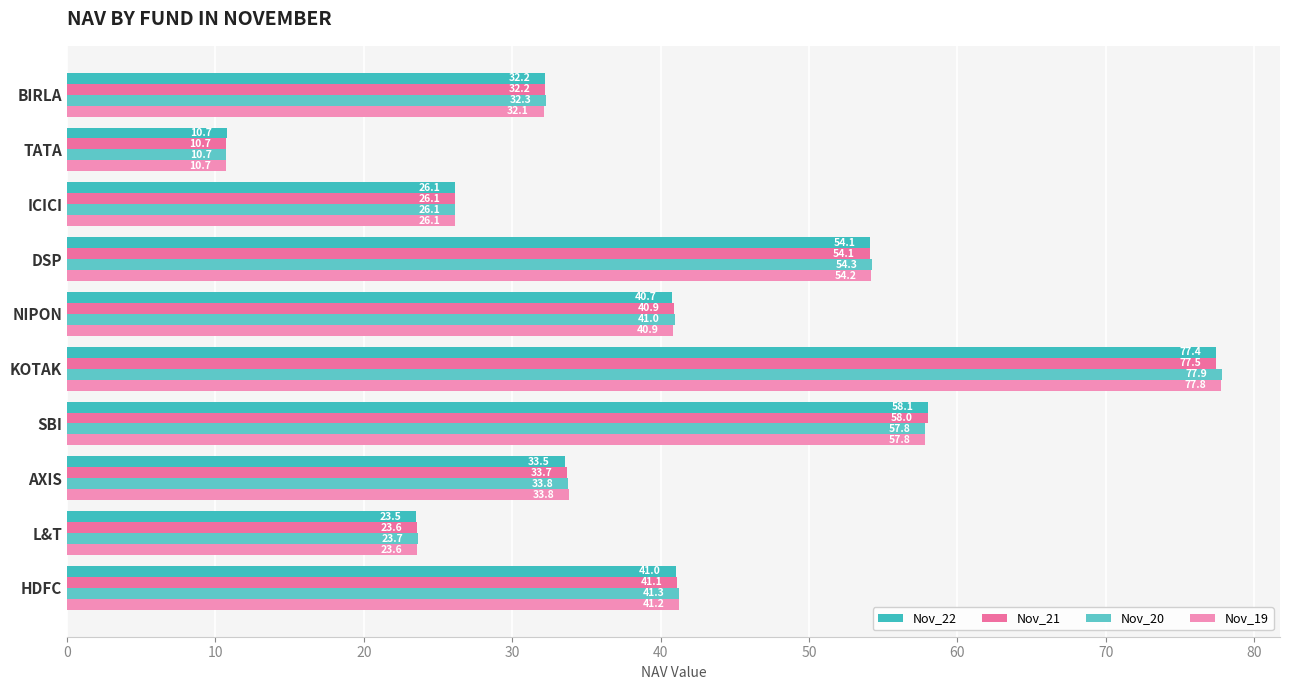

At which category does the chart reach its minimum across all series?

TATA